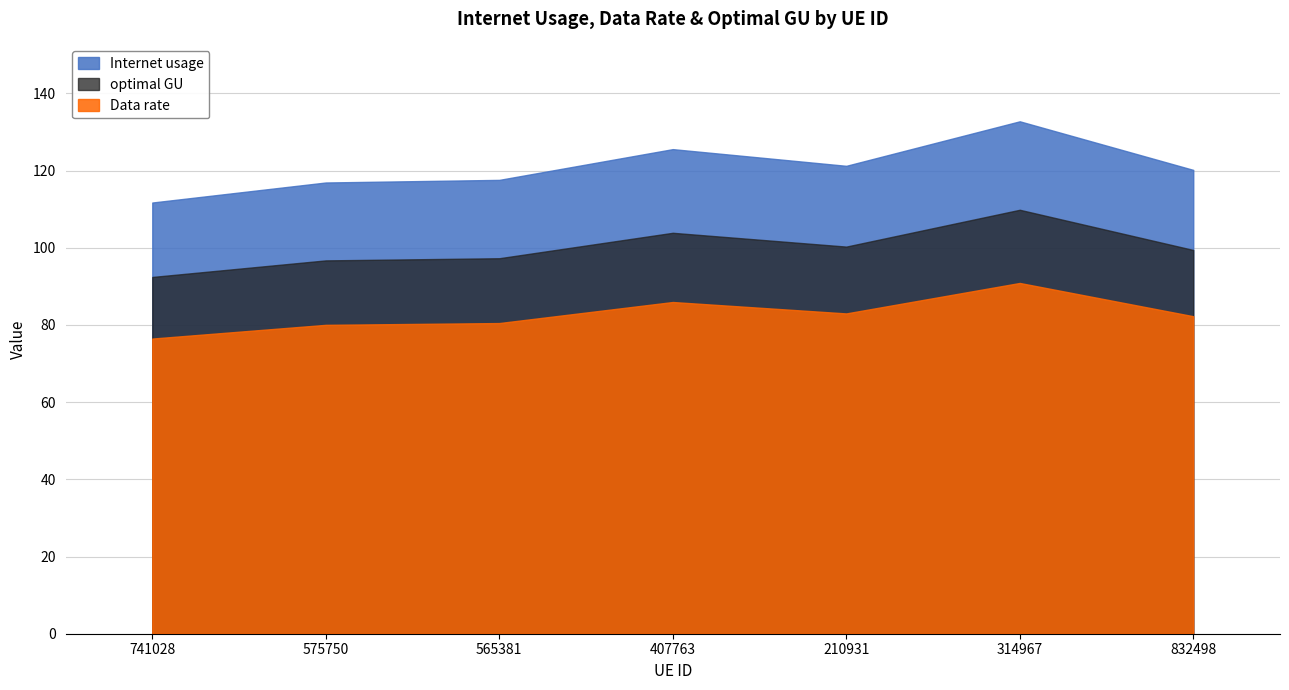

Is the value of Data rate at 565381 greater than the value of Internet usage at 832498?

No